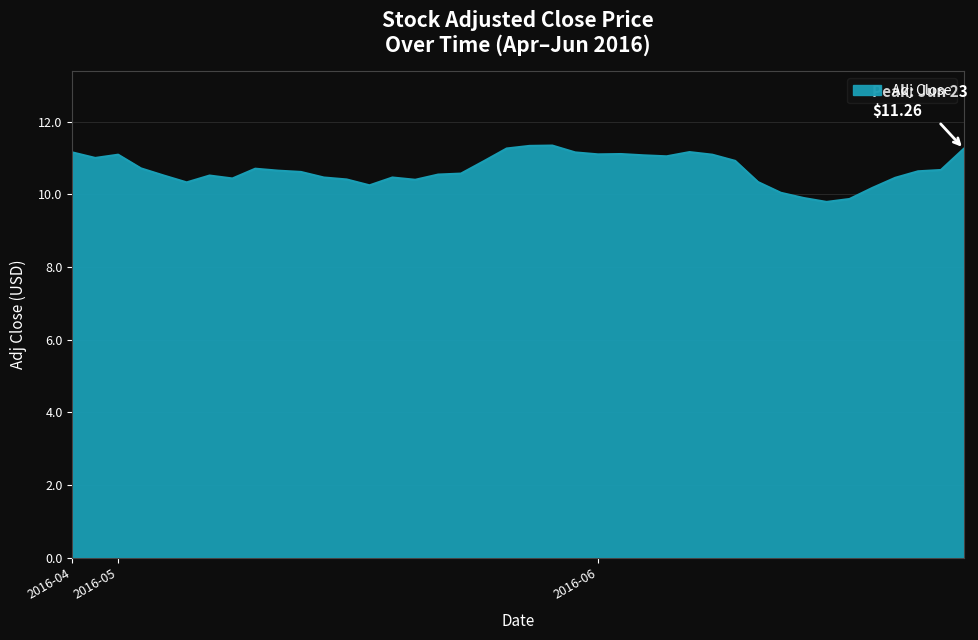

What is the maximum value shown in the chart?

11.3